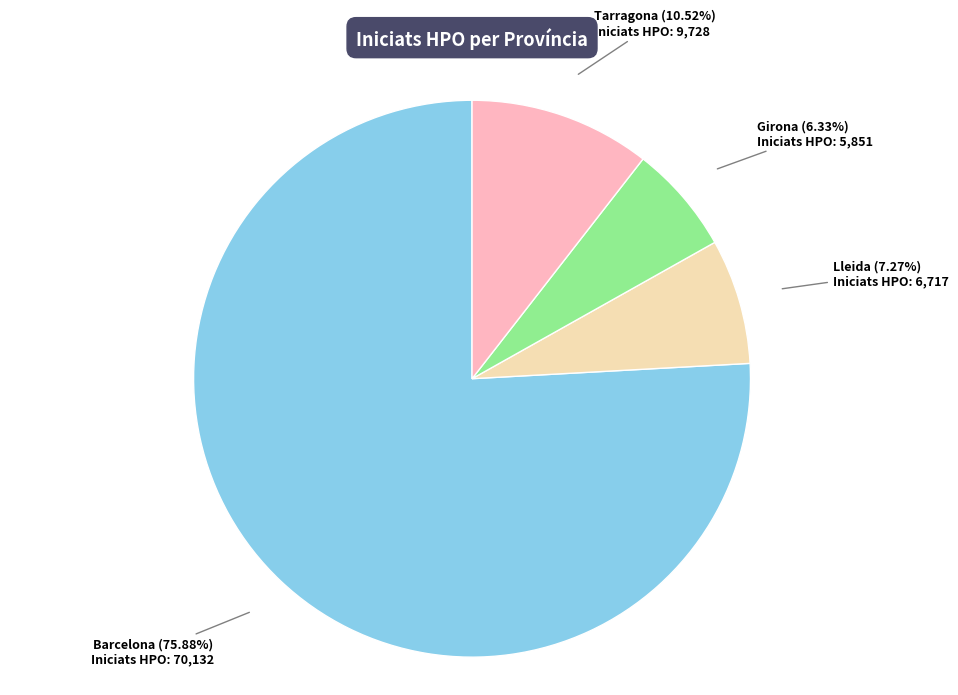

Which category has the biggest portion of the pie?

Barcelona